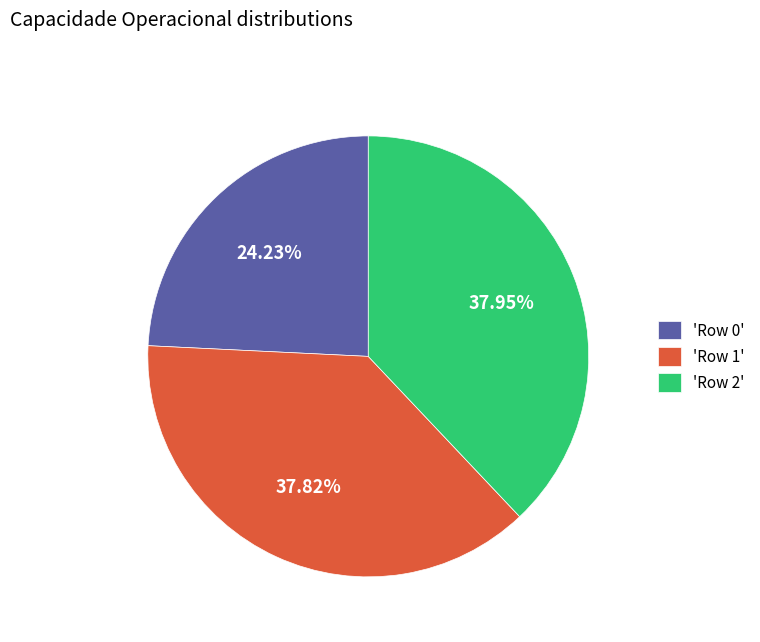

Do 'Row 0' and 'Row 1' together represent more than half of the pie?

Yes